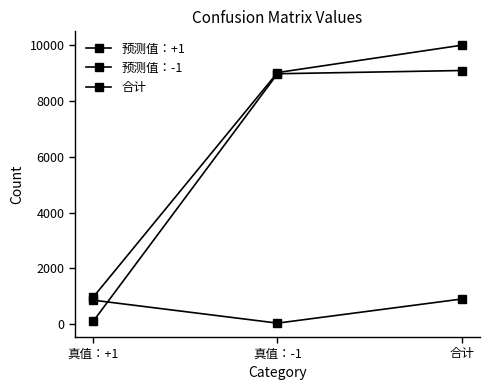

What position from the right is 合计?

1